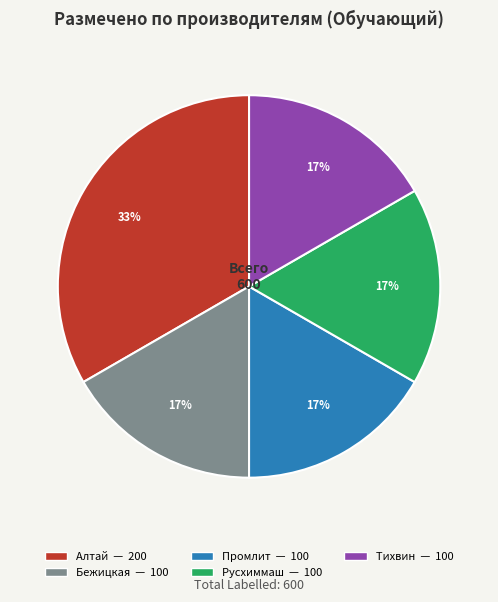

Which slice is the largest?

Алтай